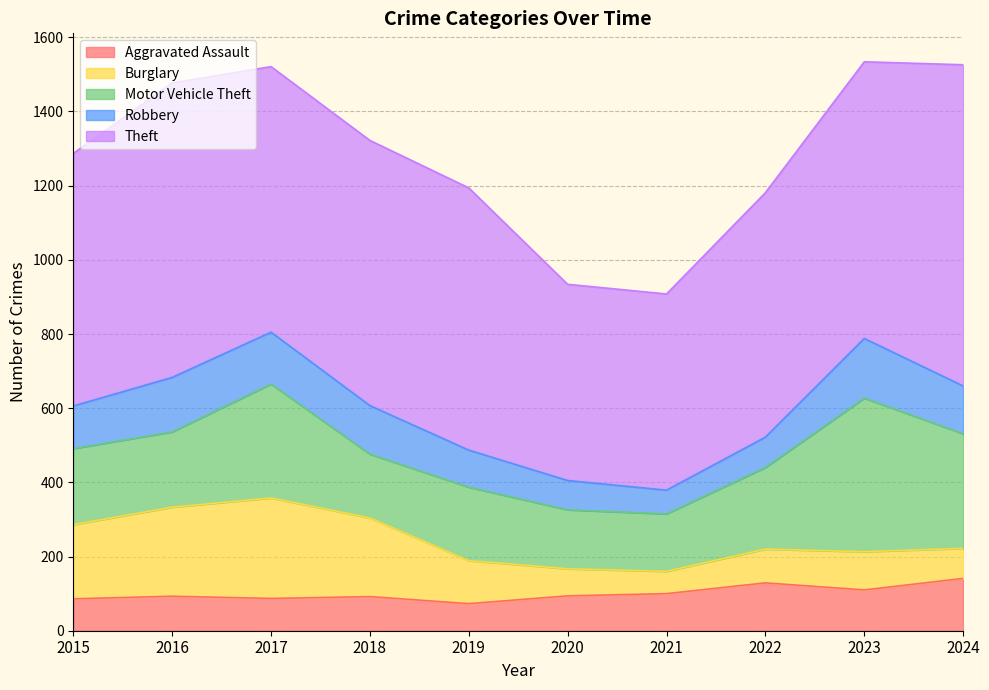

Rank the series by their maximum value, from highest to lowest.

Theft, Motor Vehicle Theft, Burglary, Robbery, Aggravated Assault